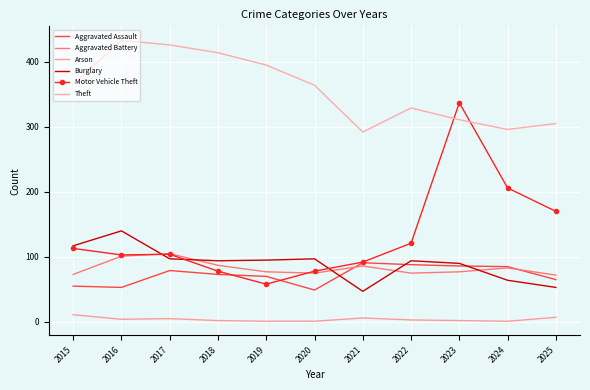

What is the value of the Aggravated Assault point at the 3rd from the left?

79